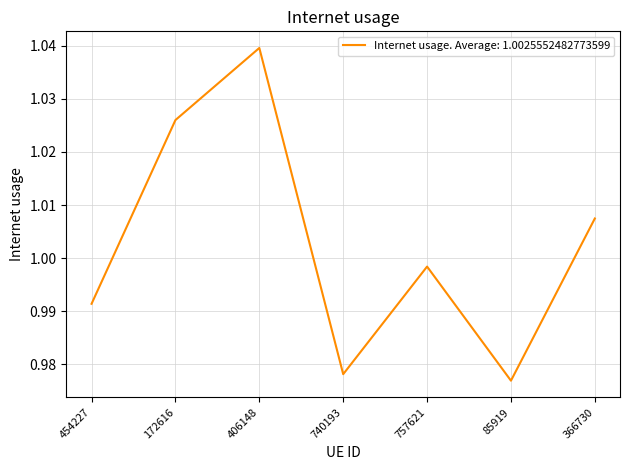

What position from the right is 740193?

4